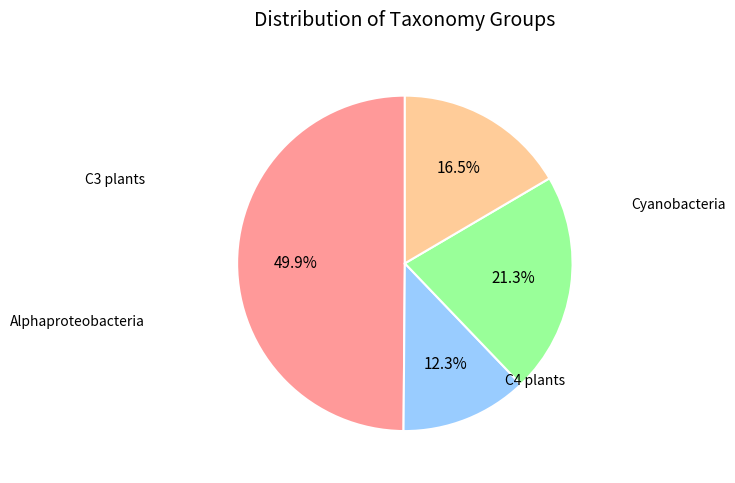

What percentage is the Alphaproteobacteria slice, to the nearest percent?

17%